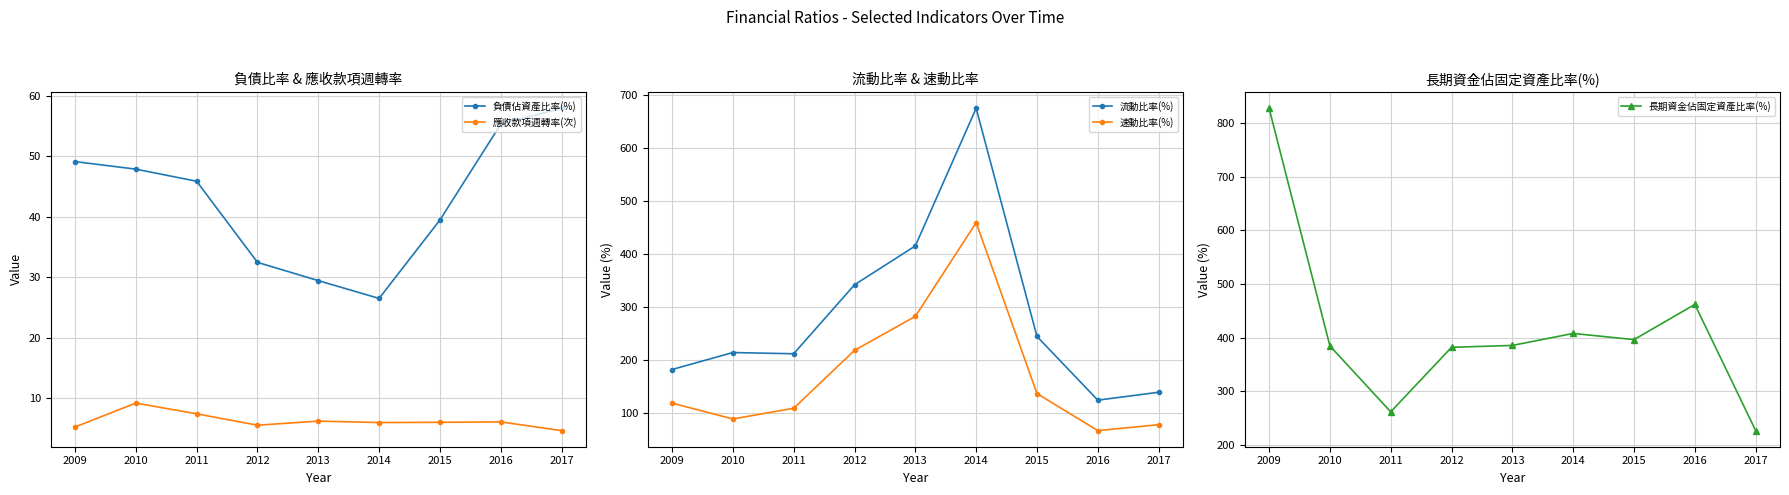

Between 2010 and 2012, which series saw the biggest shift?

速動比率(%)